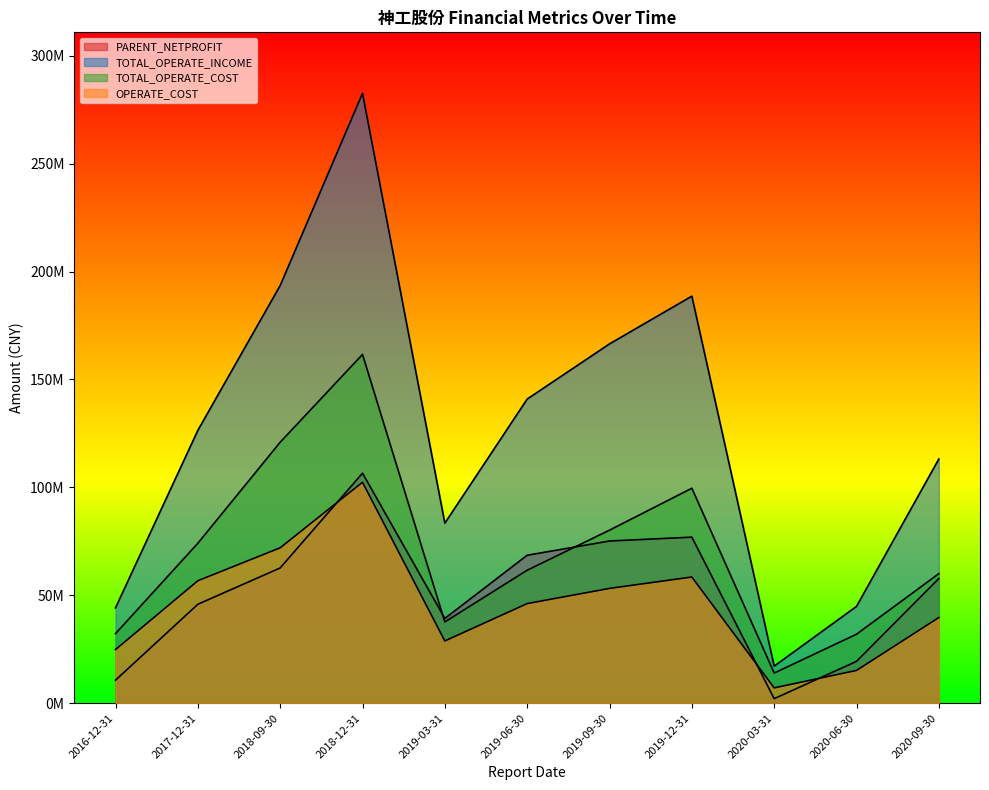

What is the label of the 3rd point from the right?

2020-03-31